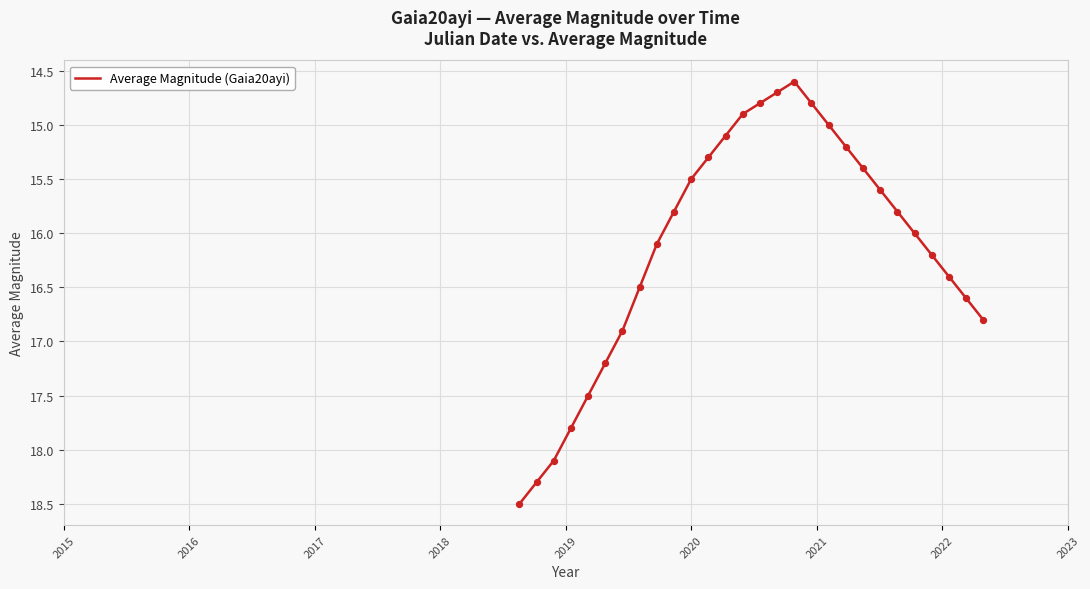

What is the smallest value displayed?

14.6